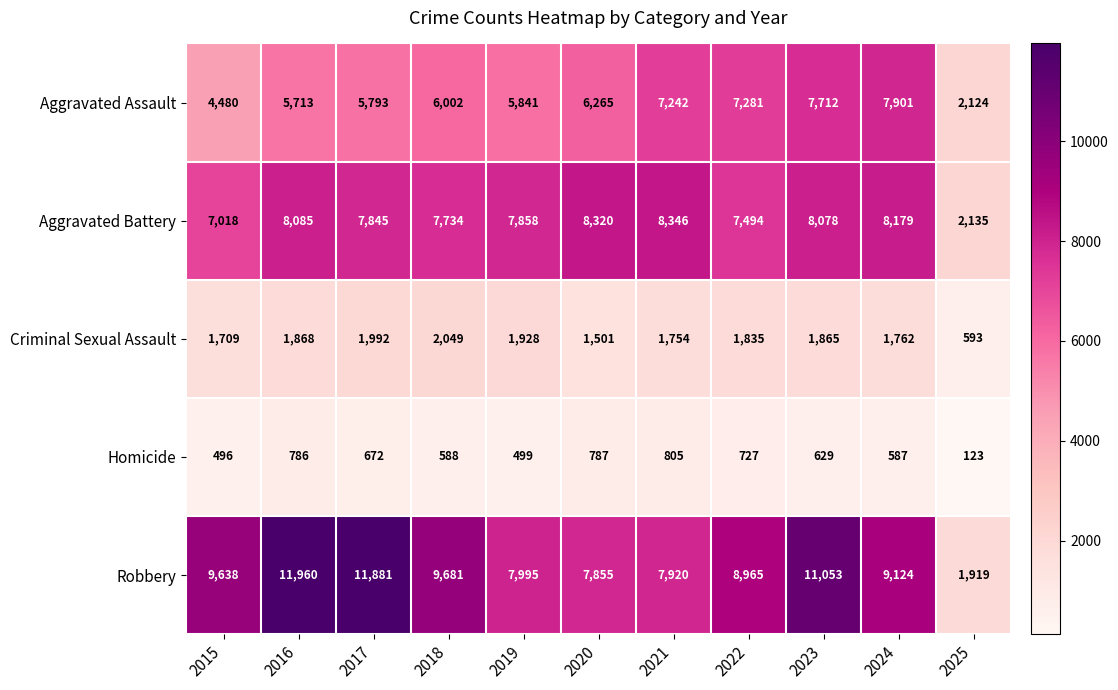

What is the sum of the Homicide values at 2016 and 2024?

1373